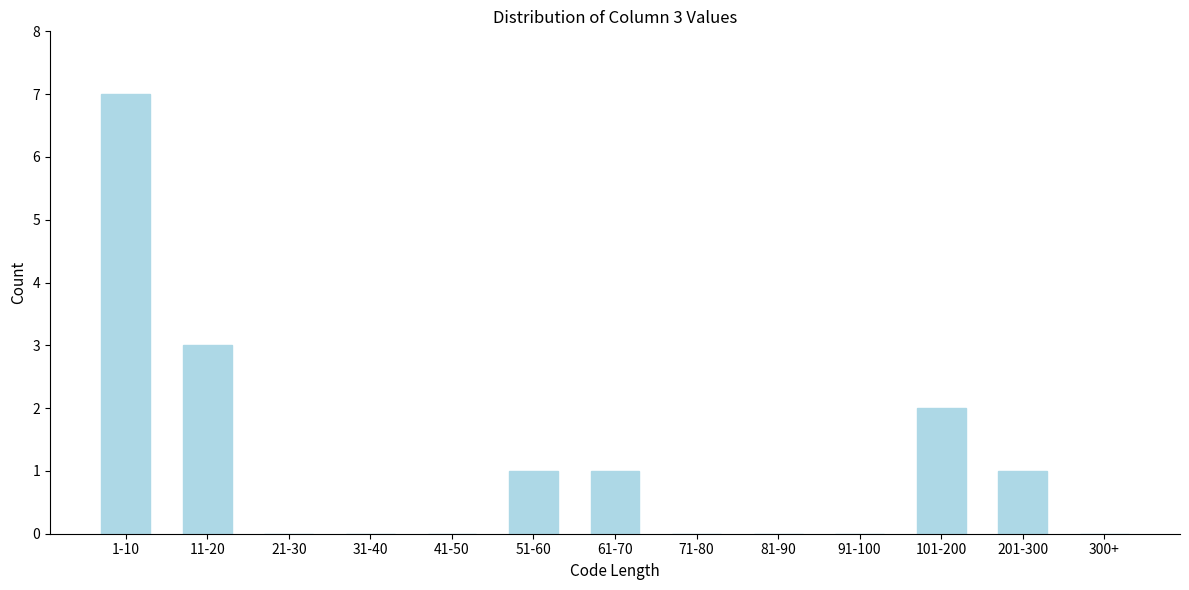

Reading right to left, transcribe all the data shown in this chart.

300+=0	201-300=1	101-200=2	91-100=0	81-90=0	71-80=0	61-70=1	51-60=1	41-50=0	31-40=0	21-30=0	11-20=3	1-10=7